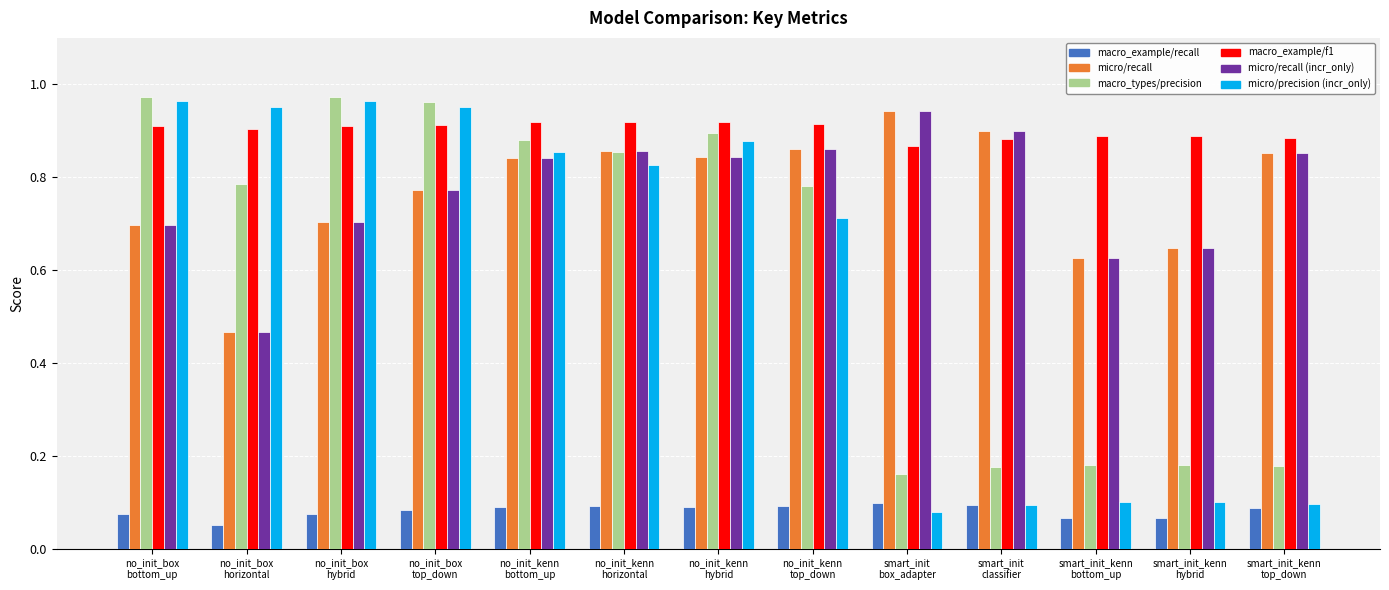

How many bars are there in total?

78